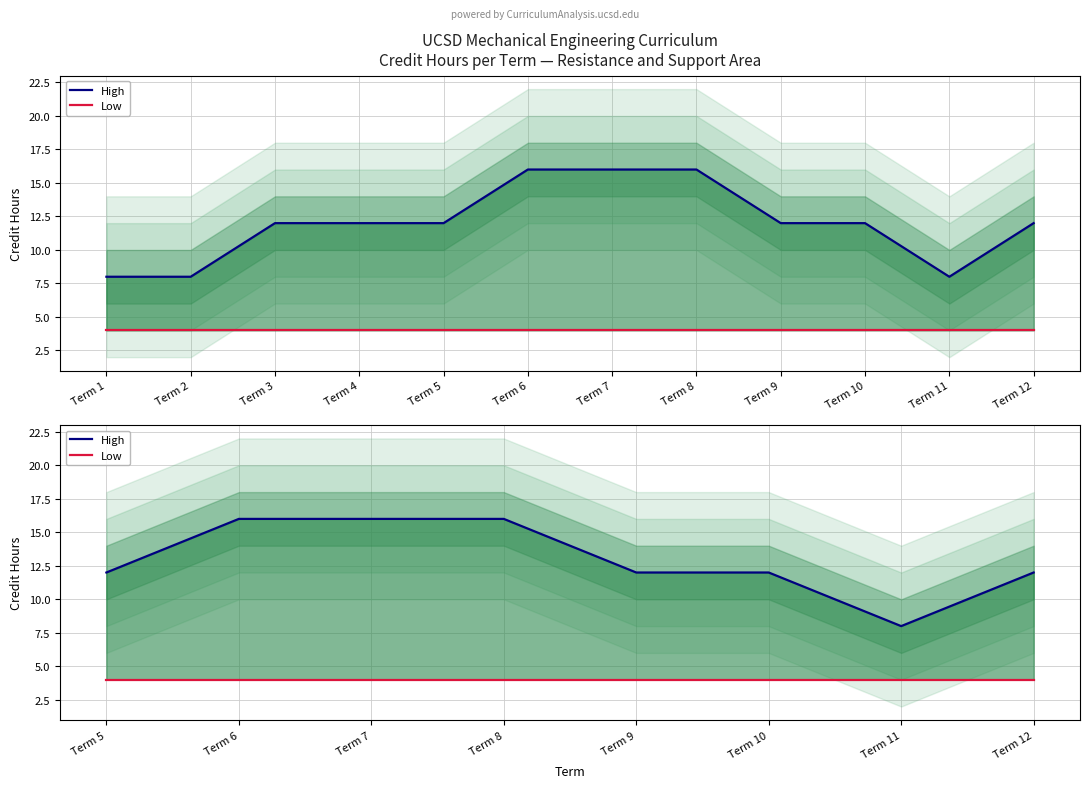

How many categories are shown in the chart?

8